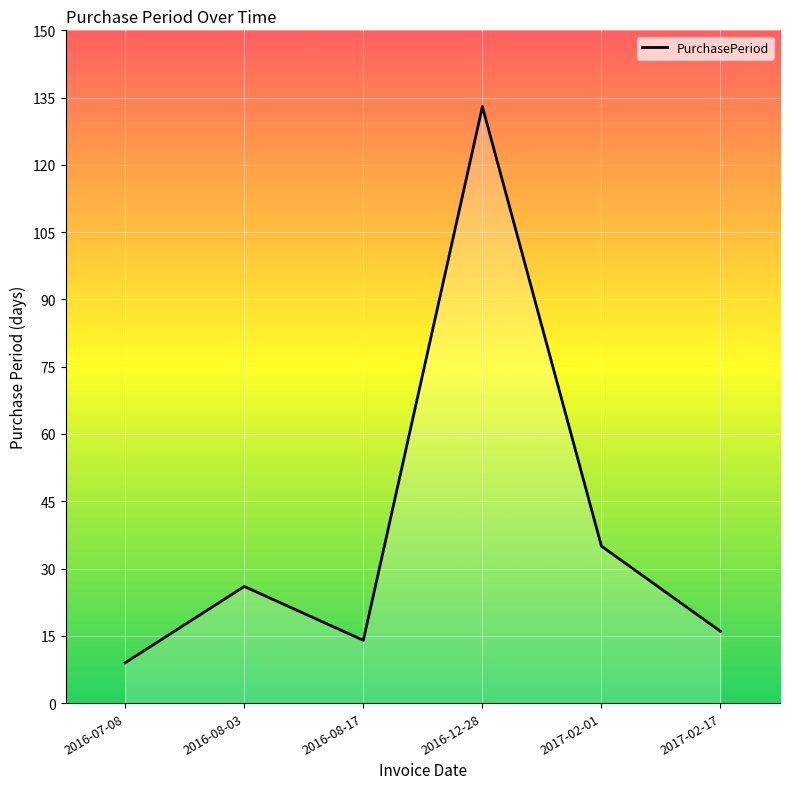

The chart shows a value of 78 at 2016-12-28. True or false?

False